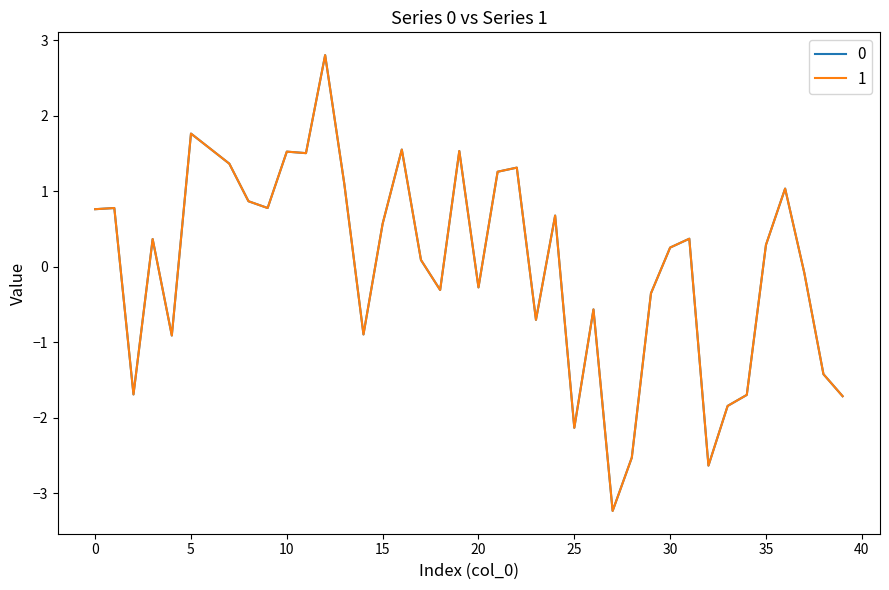

What is the maximum value for 1?

2.8